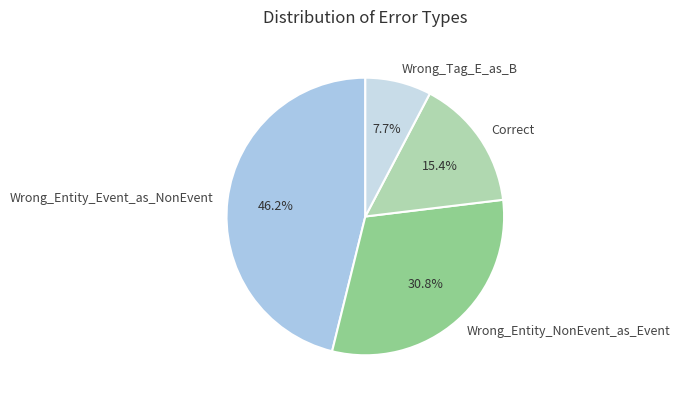

Rank the categories by value from lowest to highest.

Wrong_Tag_E_as_B, Correct, Wrong_Entity_NonEvent_as_Event, Wrong_Entity_Event_as_NonEvent